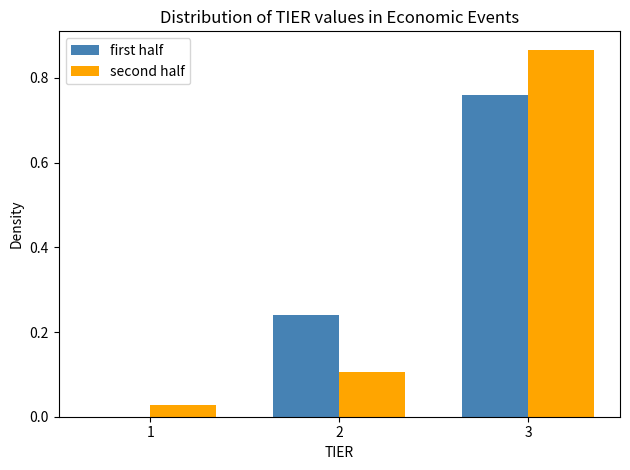

Between 1 and 3, which series saw the biggest shift?

second half